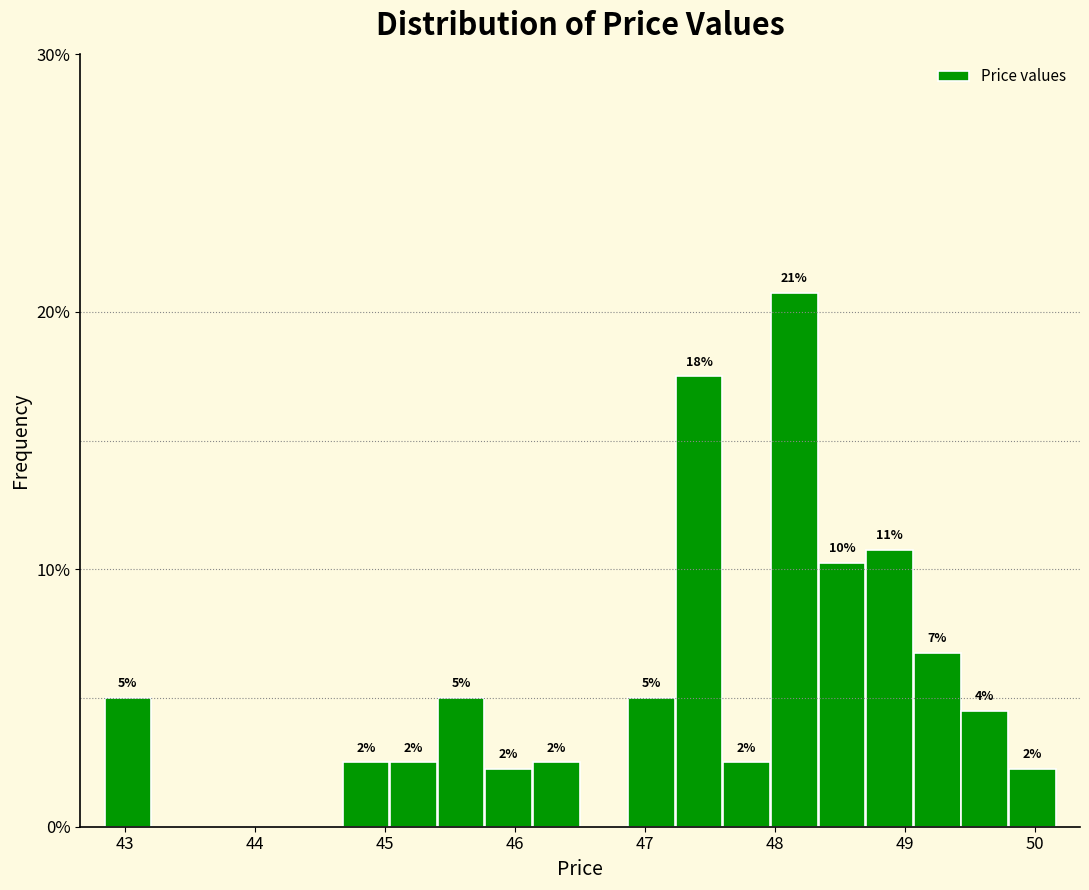

Read against the x-axis, roughly where is the centre of the tallest bar?

48.2